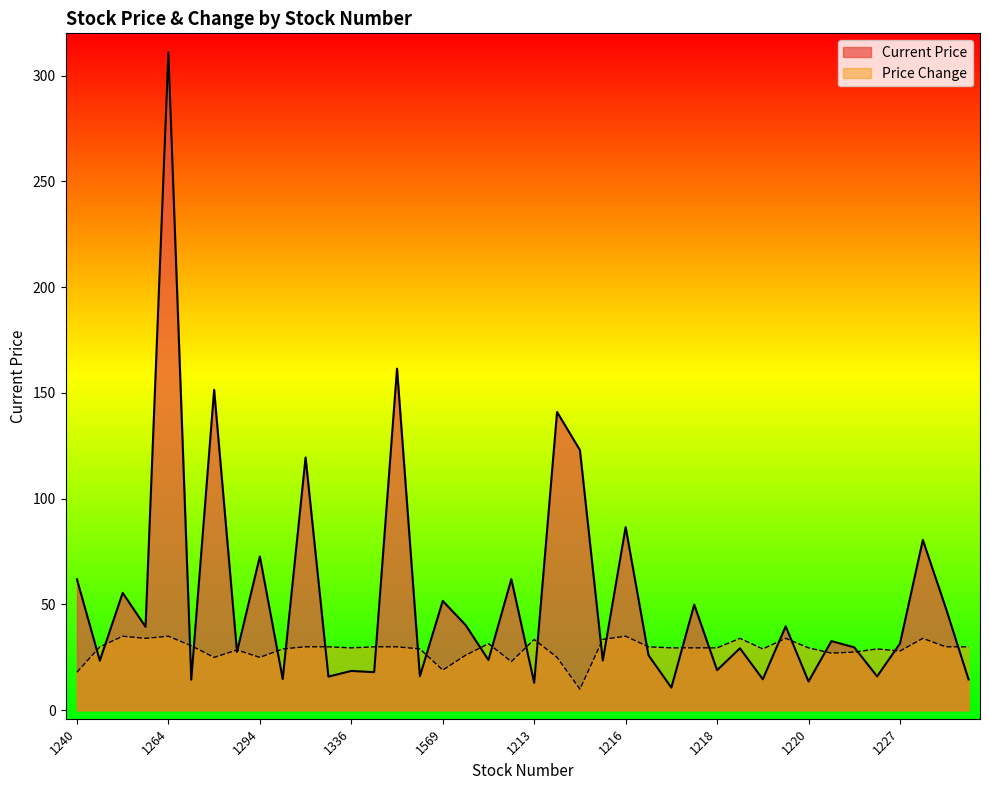

What is the difference between the second highest and minimum values in the now_price series?

150.8